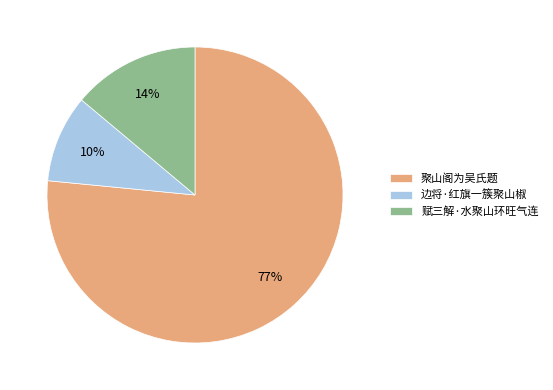

Which slice is the largest?

聚山阁为吴氏题